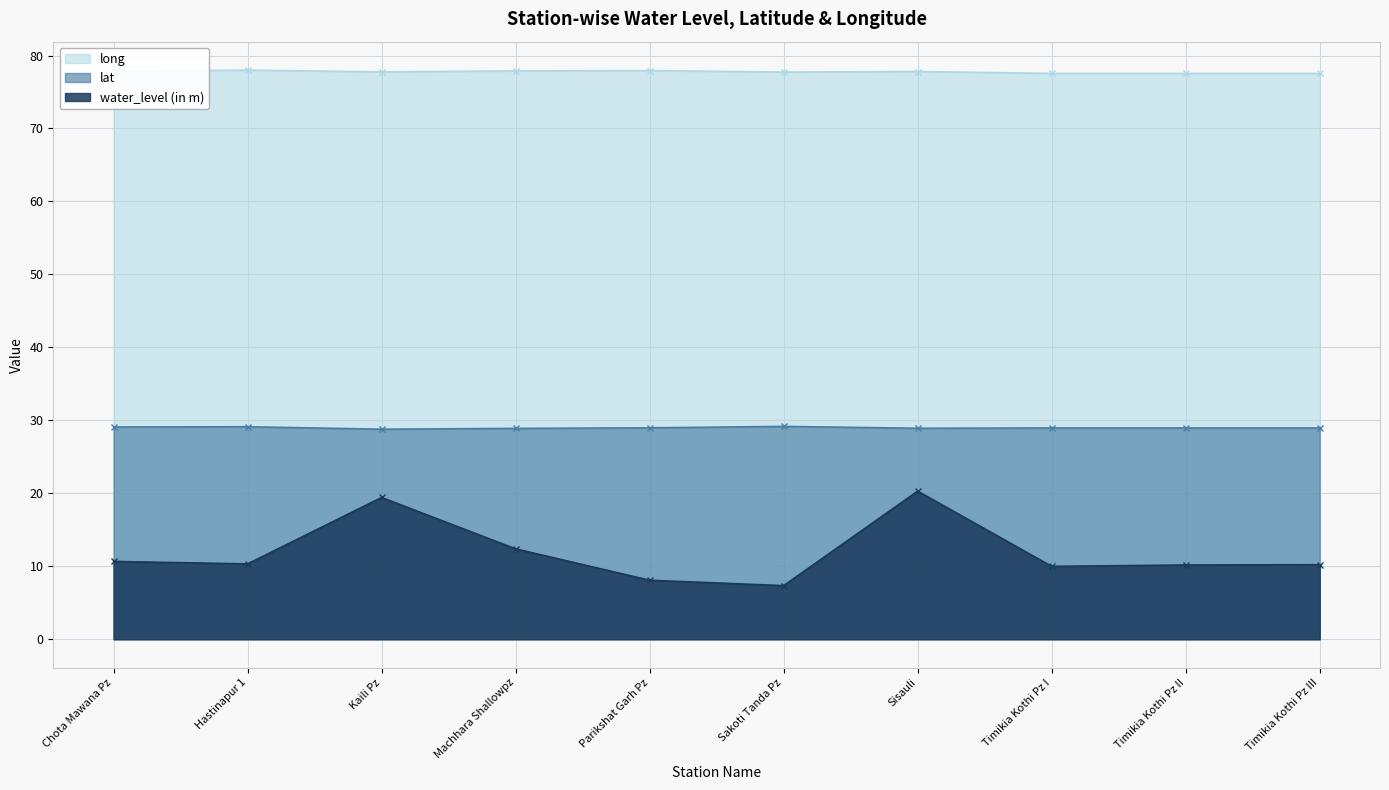

What is the total value across all series at Parikshat Garh Pz?

115.0